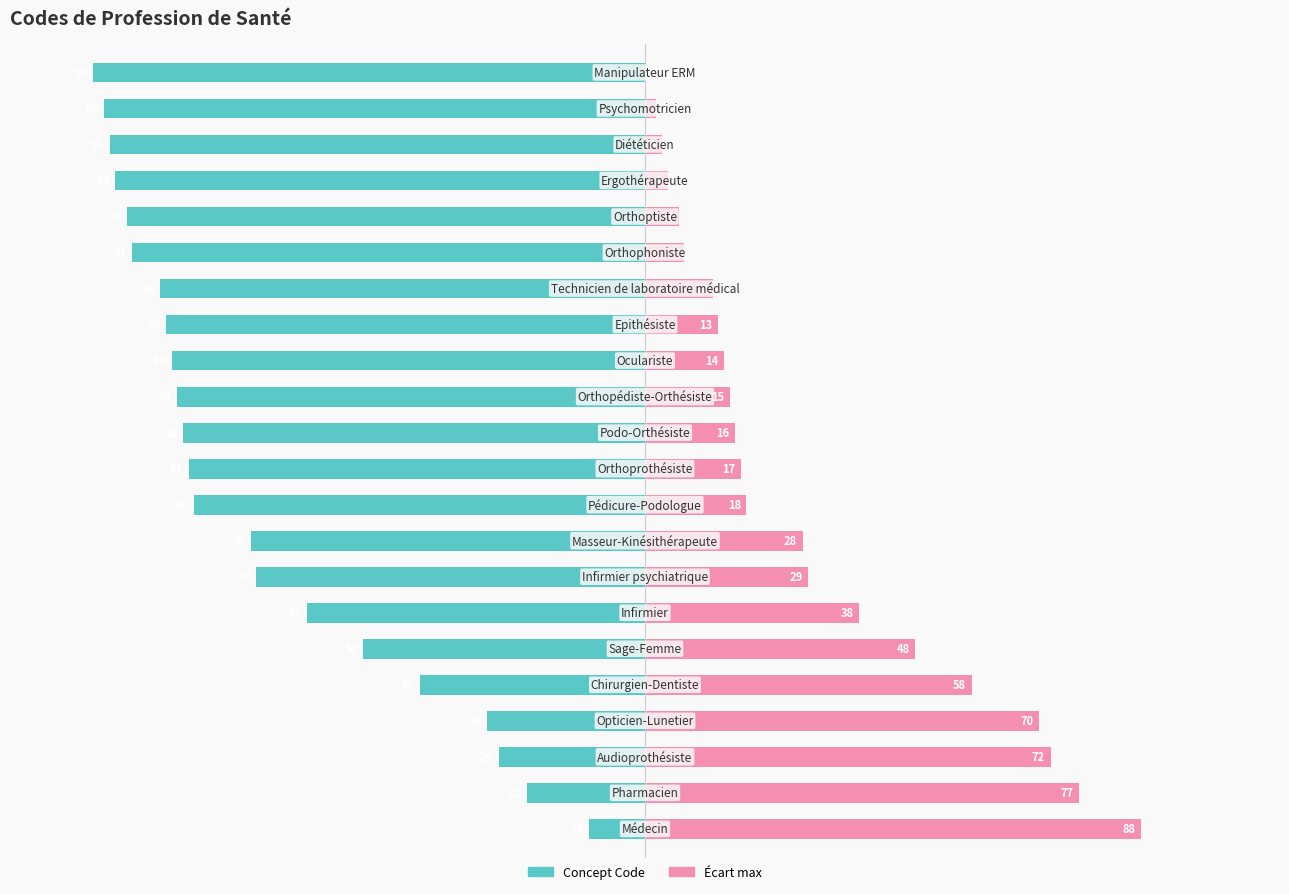

The value of Écart max at 11 is 16. True or false?

True